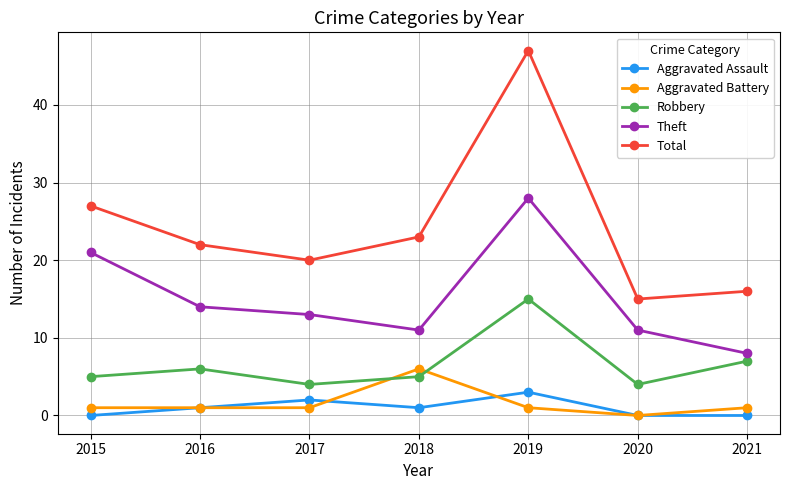

Which series changed the most between 2015 and 2019?

Total